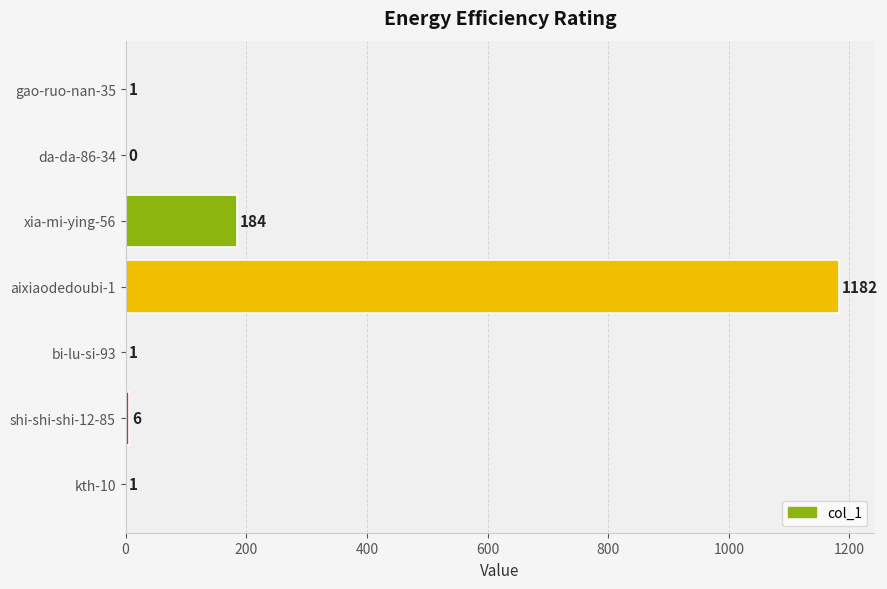

Are the bars horizontal?

Yes